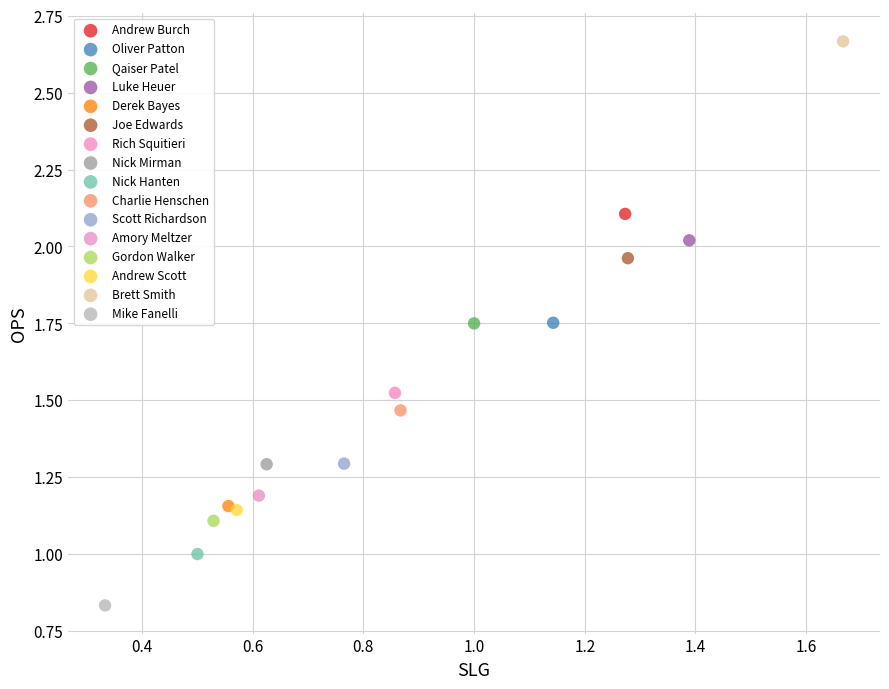

What are all the series names shown in the legend?

Andrew Burch, Oliver Patton, Qaiser Patel, Luke Heuer, Derek Bayes, Joe Edwards, Rich Squitieri, Nick Mirman, Nick Hanten, Charlie Henschen, Scott Richardson, Amory Meltzer, Gordon Walker, Andrew Scott, Brett Smith, Mike Fanelli